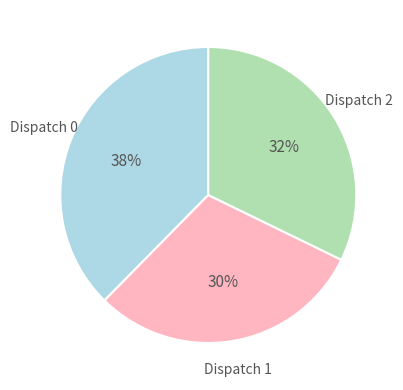

Which slice is the smallest?

Dispatch 1